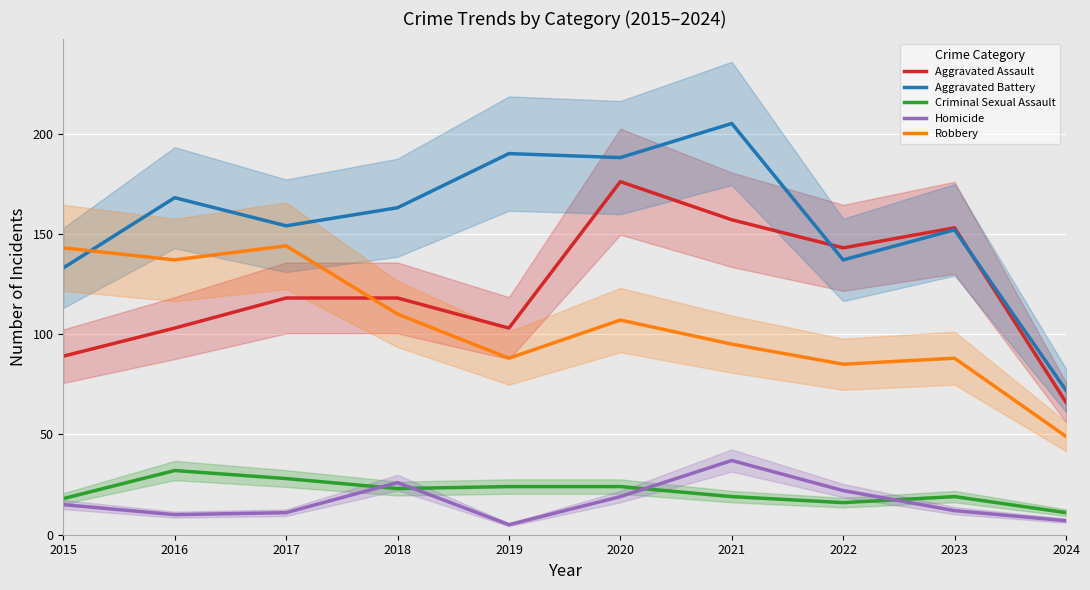

Where is Homicide nearest to the value 21?

2022